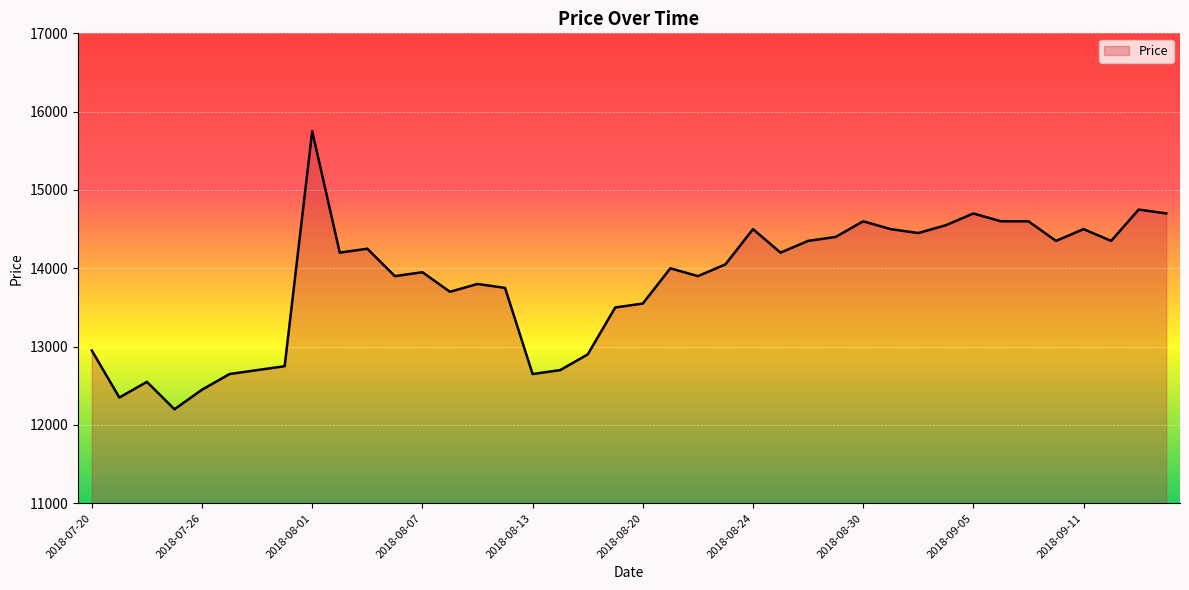

What is the greatest value displayed?

15750